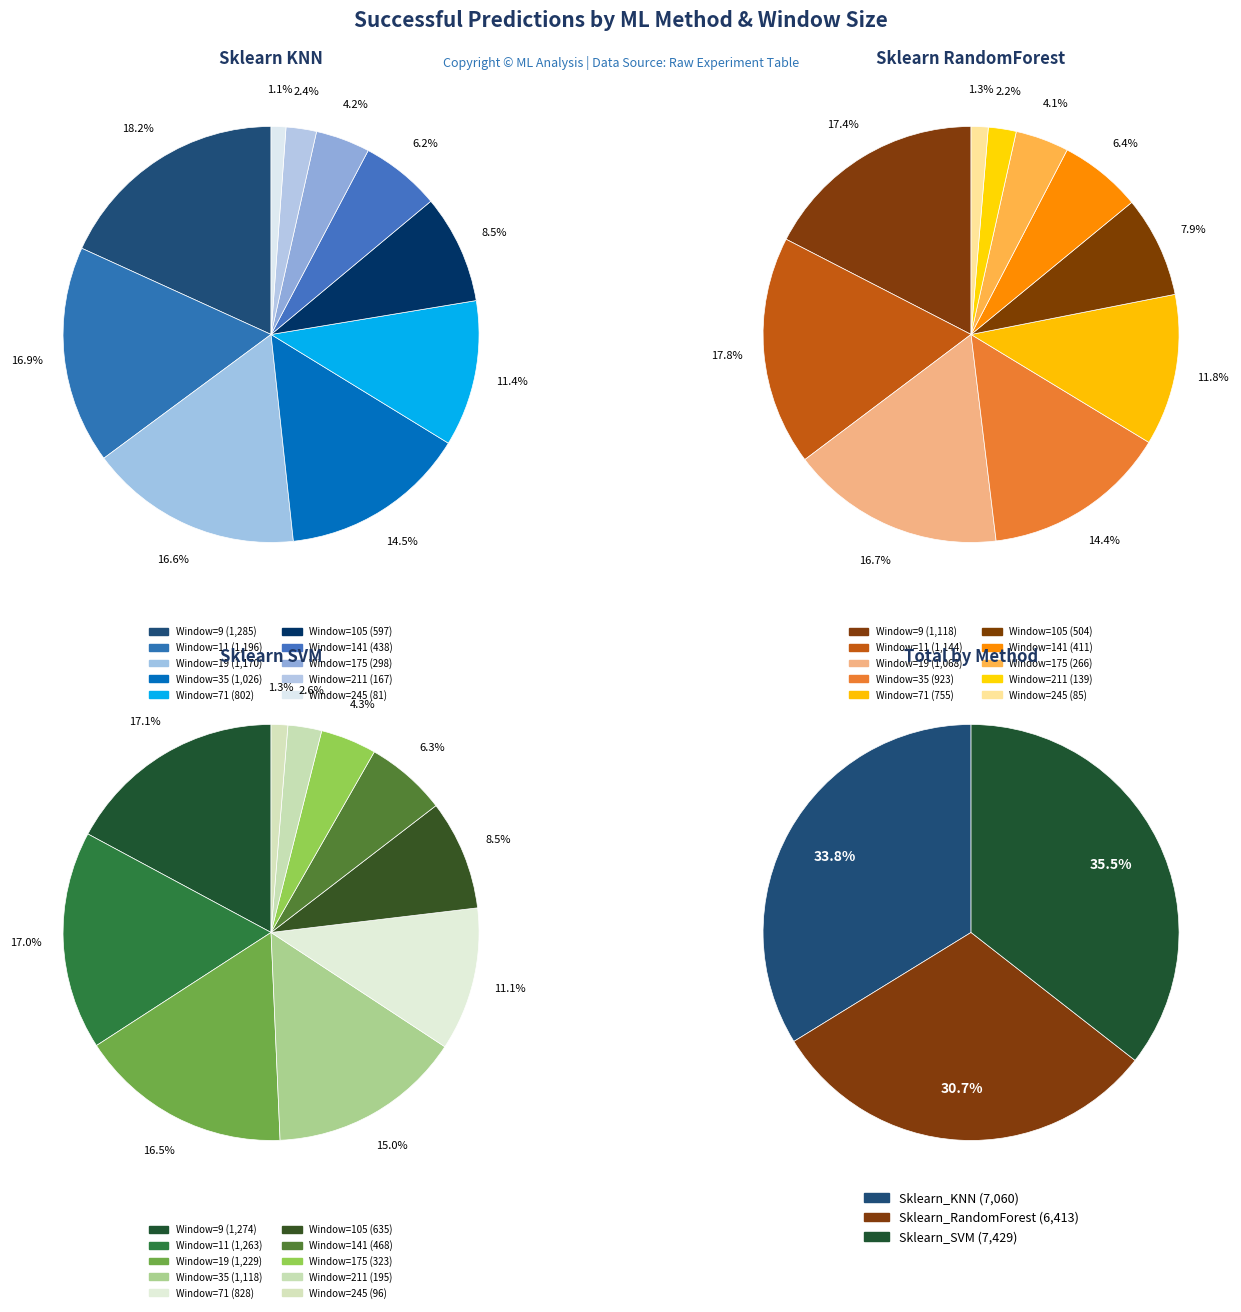

To the nearest percent, what is the difference between the largest and smallest slice percentages?

16%